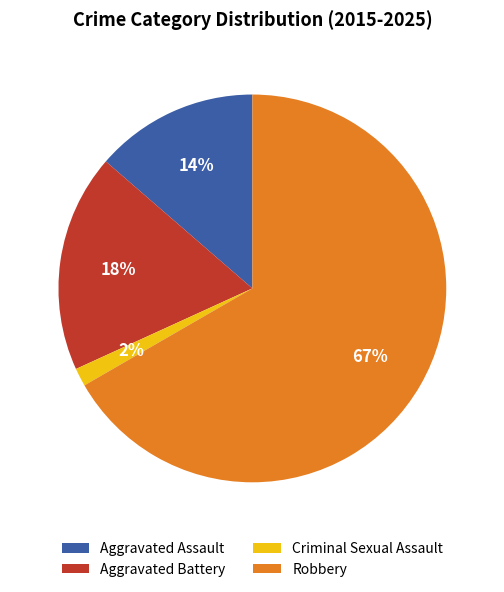

To the nearest percent, what is the average slice percentage?

25%